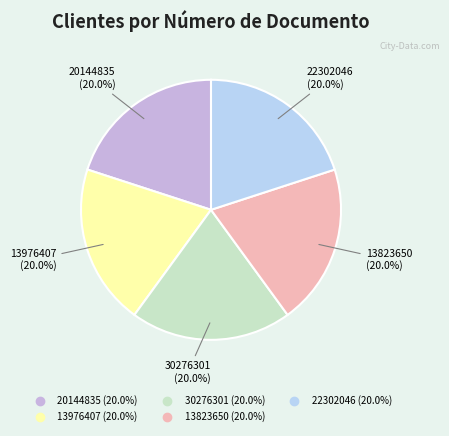

Does 30276301 represent more than half of the total?

No